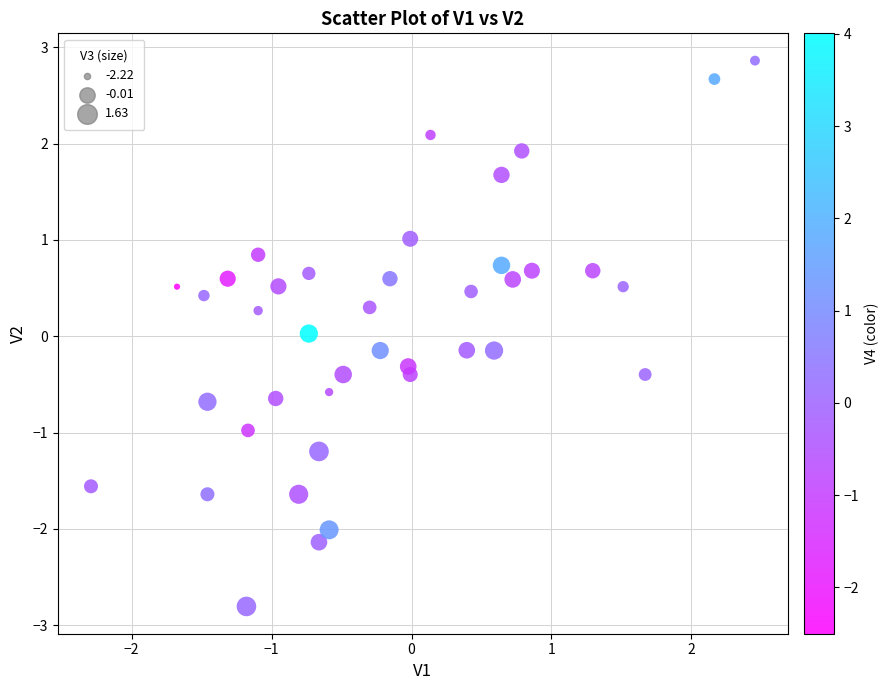

What is the range of X values (max minus min)?

4.7